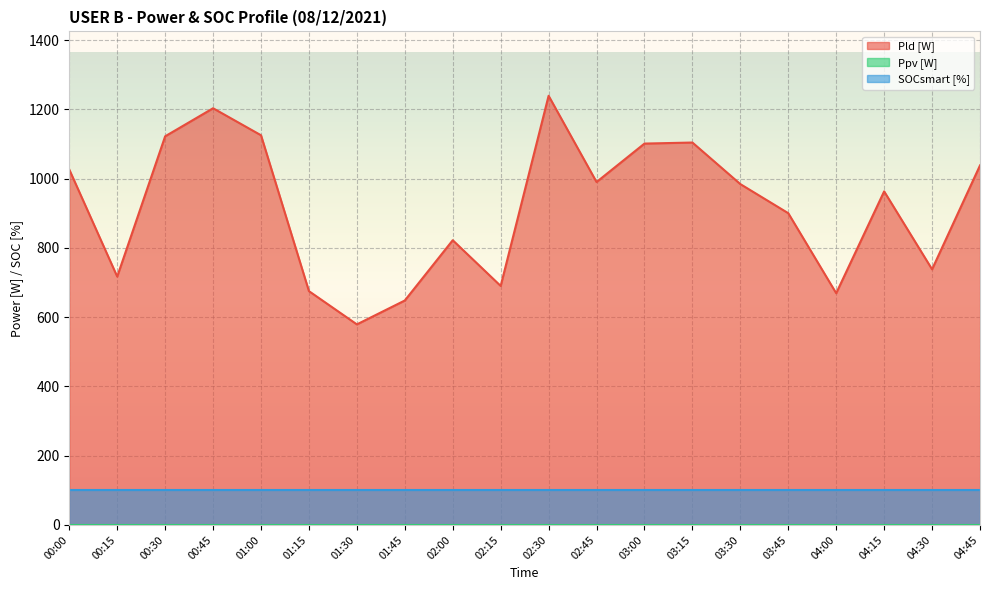

What is the spread (max minus min) of values at 01:30?

579